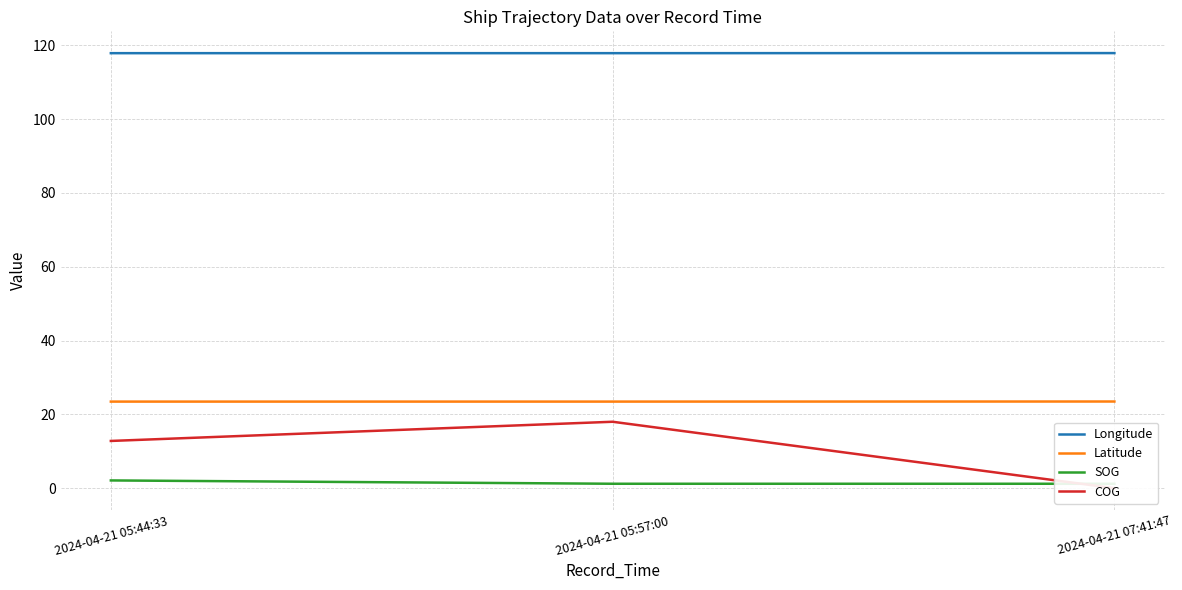

List the labels in order of COG value, largest first.

2024-04-21 05:57:00, 2024-04-21 05:44:33, 2024-04-21 07:41:47